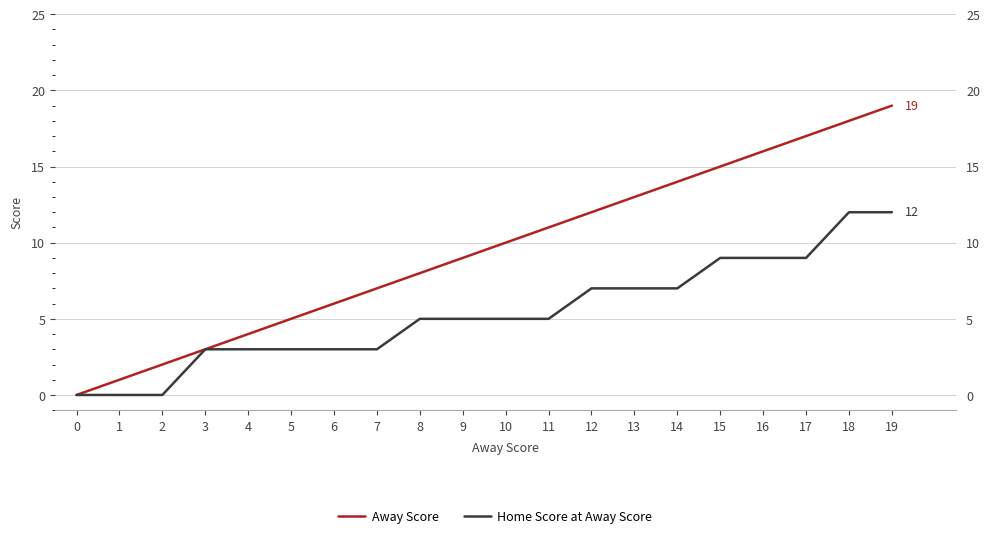

Count the number of categories in the chart.

20